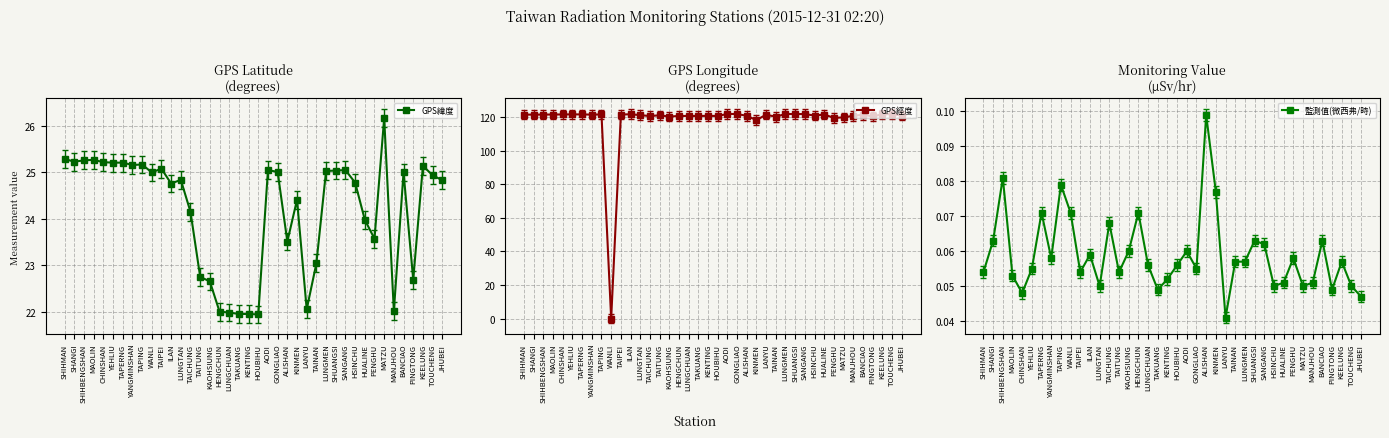

What are all the series names shown in the legend?

GPS緯度, GPS經度, 監測值(微西弗/時)